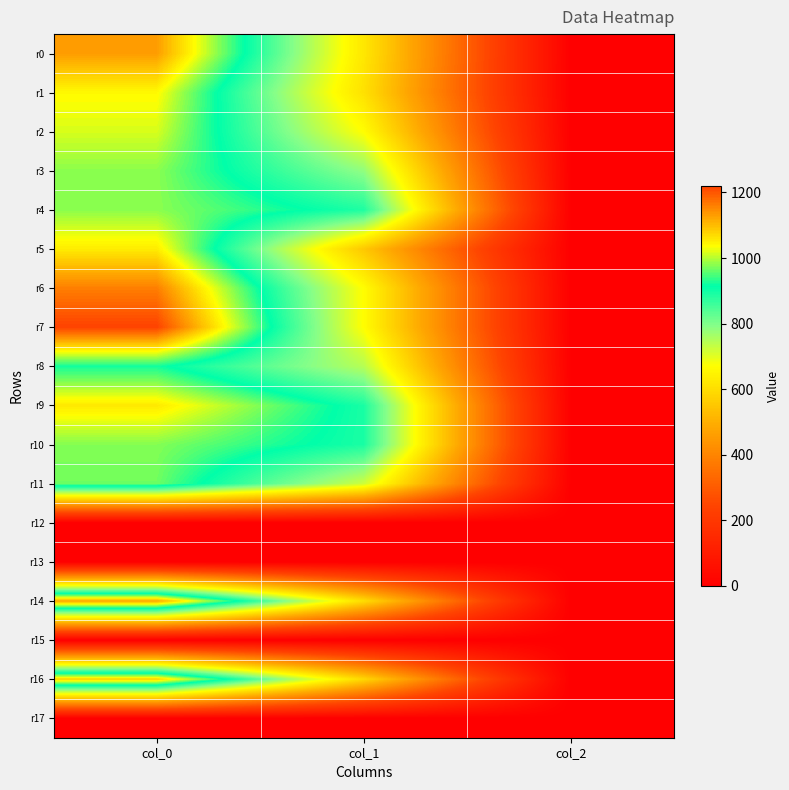

Reading left to right, extract all data points from this chart.

r0: col_0=1130.0	col_1=621.0	col_2=2.0
r1: col_0=1040.0	col_1=607.5	col_2=2.0
r2: col_0=1016.7	col_1=668.2	col_2=2.0
r3: col_0=980.0	col_1=783.0	col_2=2.0
r4: col_0=980.0	col_1=887.6	col_2=2.0
r5: col_0=1053.3	col_1=553.5	col_2=2.0
r6: col_0=1160.0	col_1=668.2	col_2=2.0
r7: col_0=1220.0	col_1=668.2	col_2=2.0
r8: col_0=923.3	col_1=745.9	col_2=2.0
r9: col_0=1056.7	col_1=891.0	col_2=2.0
r10: col_0=976.7	col_1=891.0	col_2=2.0
r11: col_0=966.7	col_1=722.2	col_2=2.0
r12: col_0=0.0	col_1=0.0	col_2=0.0
r13: col_0=0.0	col_1=0.0	col_2=0.0
r14: col_0=1123.3	col_1=600.8	col_2=2.0
r15: col_0=0.0	col_1=0.0	col_2=0.0
r16: col_0=1080.0	col_1=587.2	col_2=2.0
r17: col_0=0.0	col_1=0.0	col_2=0.0